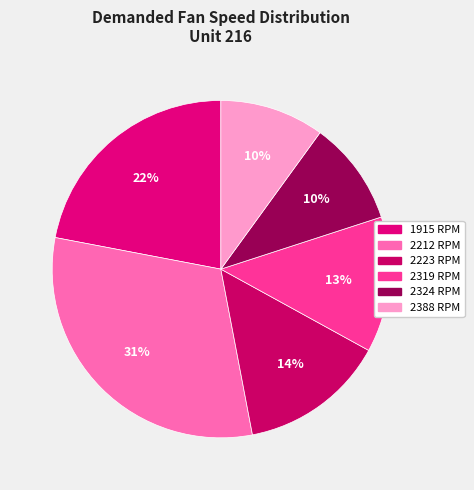

Count the number of slices in the pie.

6